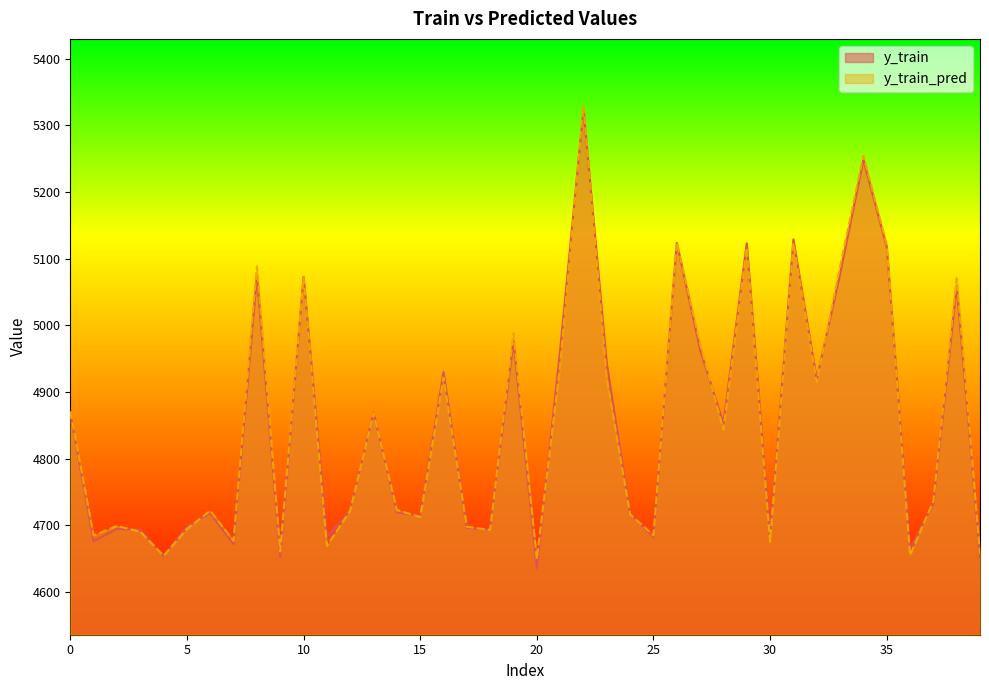

Reading right to left, transcribe all the data shown in this chart.

y_train: 4652.0	5059.2	4732.5	4664.7	5117.5	5247.9	5077.1	4919.0	5129.0	4683.3	5122.9	4852.8	4963.5	5123.7	4682.5	4717.8	4941.9	5323.5	4963.1	4636.2	4977.0	4693.7	4696.4	4929.8	4714.6	4719.7	4869.0	4722.7	4683.3	5072.8	4652.8	5074.1	4672.2	4718.1	4698.2	4654.0	4693.6	4694.9	4676.0	4868.6
y_train_pred: 4657.6	5071.0	4736.4	4655.4	5121.3	5254.1	5088.0	4915.3	5123.5	4675.7	5116.6	4843.6	4972.1	5124.3	4685.1	4716.7	4920.0	5329.6	4940.3	4649.5	4988.3	4693.3	4698.0	4921.7	4712.6	4723.2	4868.3	4722.1	4669.3	5072.0	4661.1	5088.7	4677.1	4722.1	4694.7	4654.4	4690.7	4699.3	4685.0	4871.2